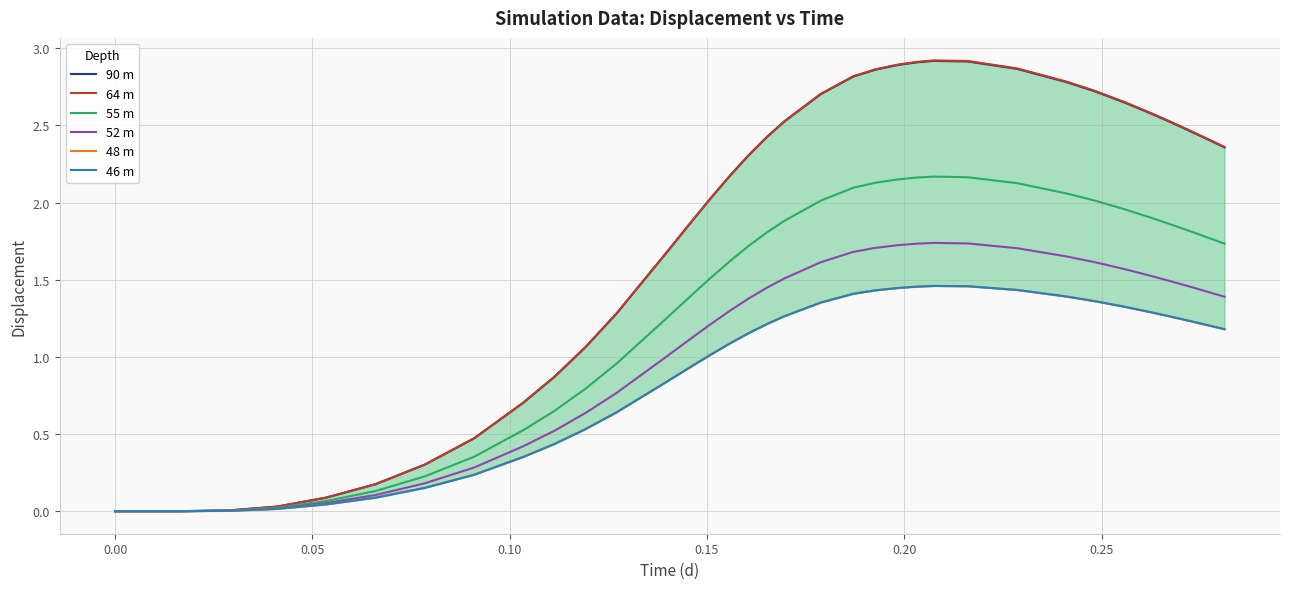

What are all the series names shown in the legend?

90 m, 64 m, 55 m, 52 m, 48 m, 46 m